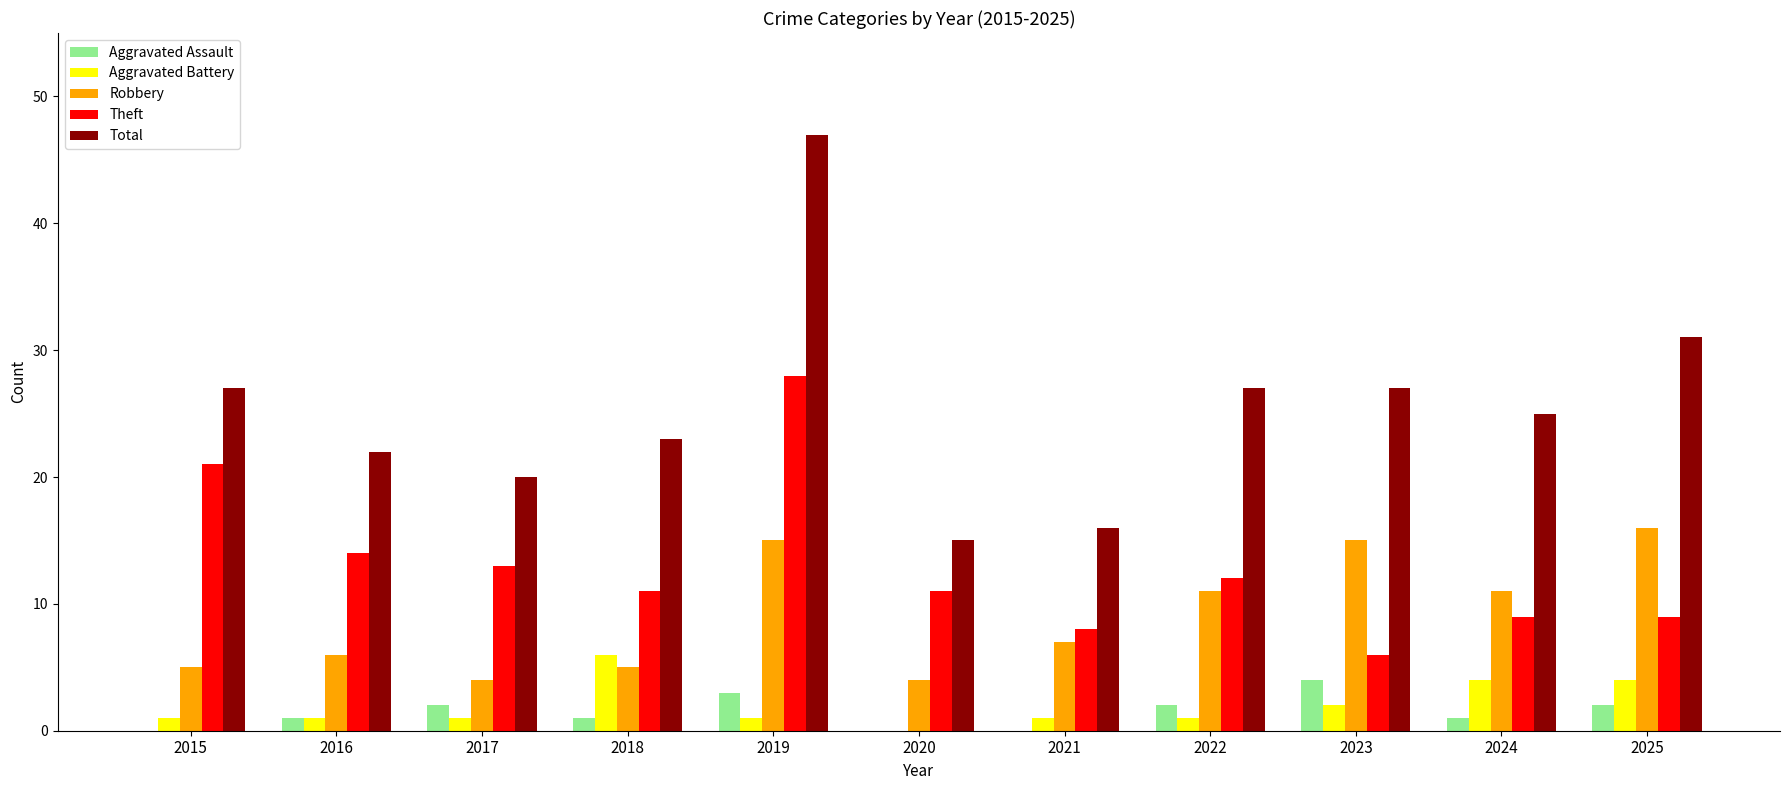

True or false: Total has a value of 37 at 2018.

False